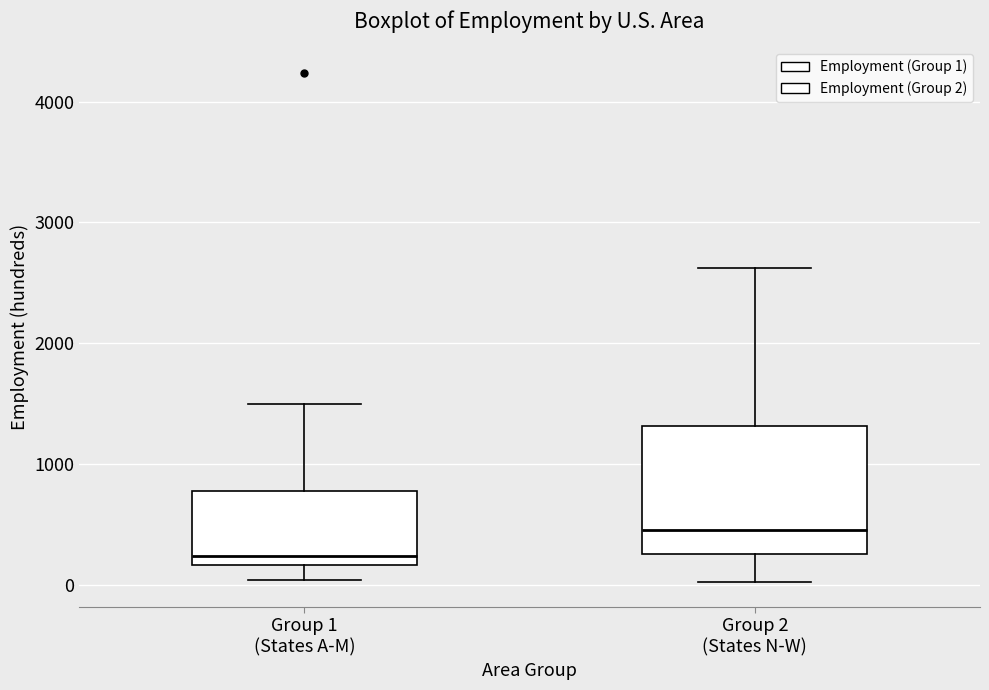

Where is the upper edge of the box for Group 2 (States N-W) on the y-axis? The values are not printed on the chart, so give them approximately, as read against the axis.

1300